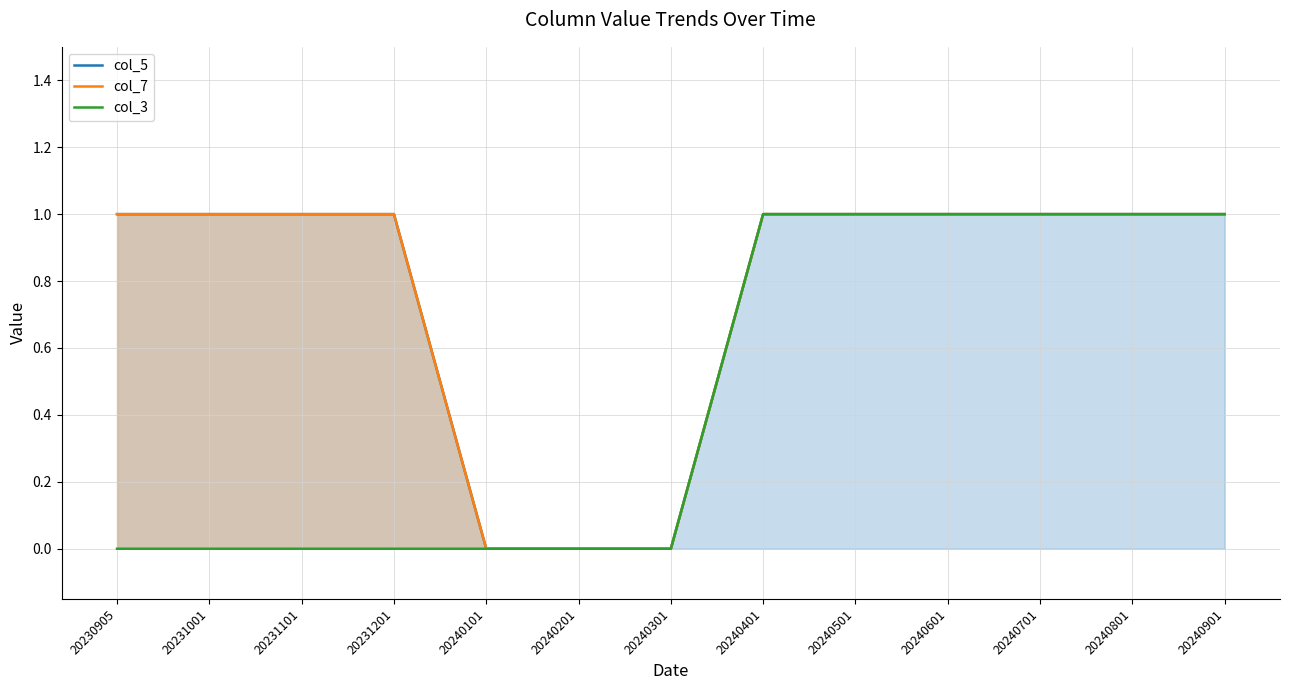

What is the value of the col_5 point at the 10th from the left?

1